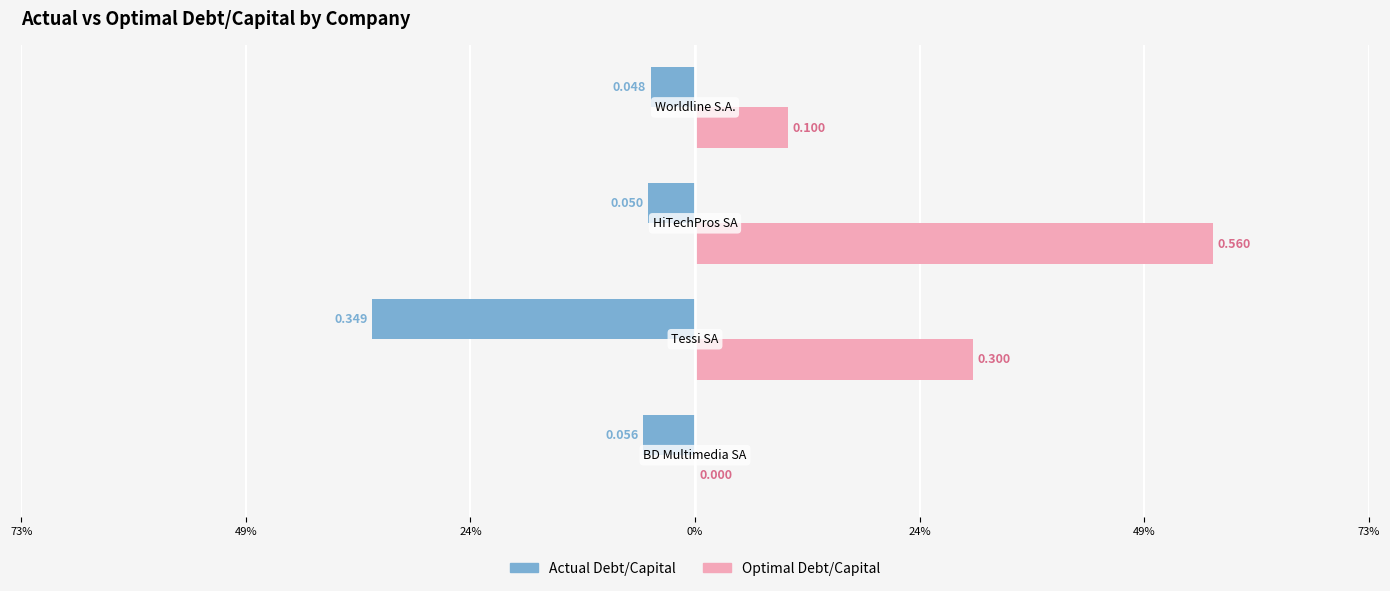

What are all the series names shown in the legend?

Actual Debt/Capital, Optimal Debt/Capital